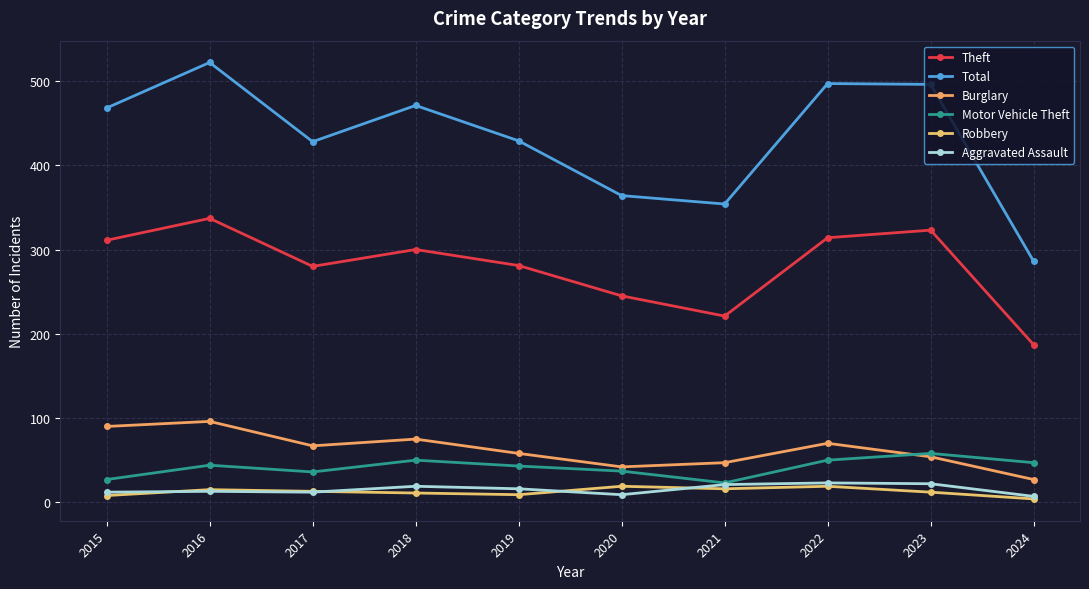

True or false: Robbery and Motor Vehicle Theft intersect in this chart.

False